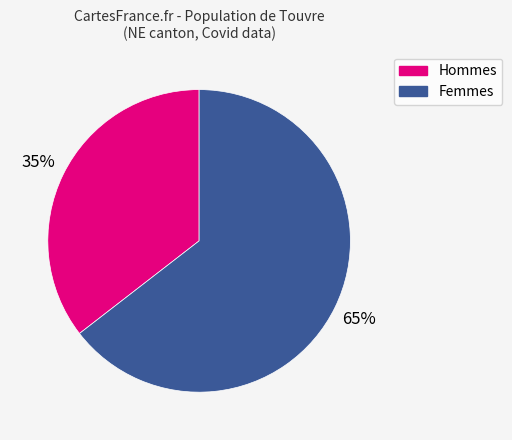

Count the number of slices in the pie.

2